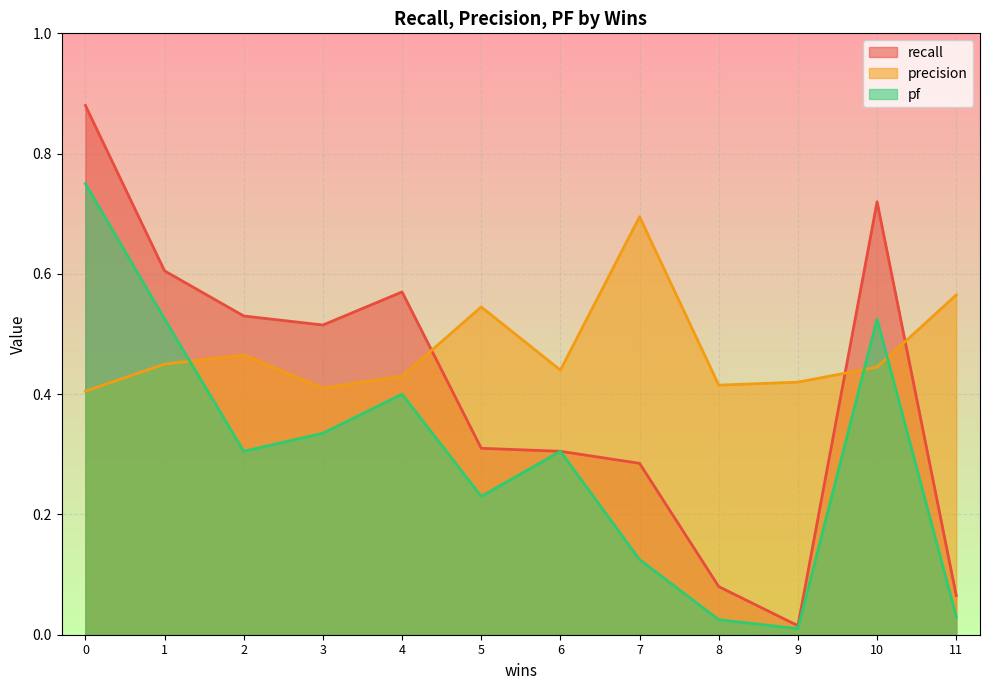

What are all the series names shown in the legend?

recall, precision, pf